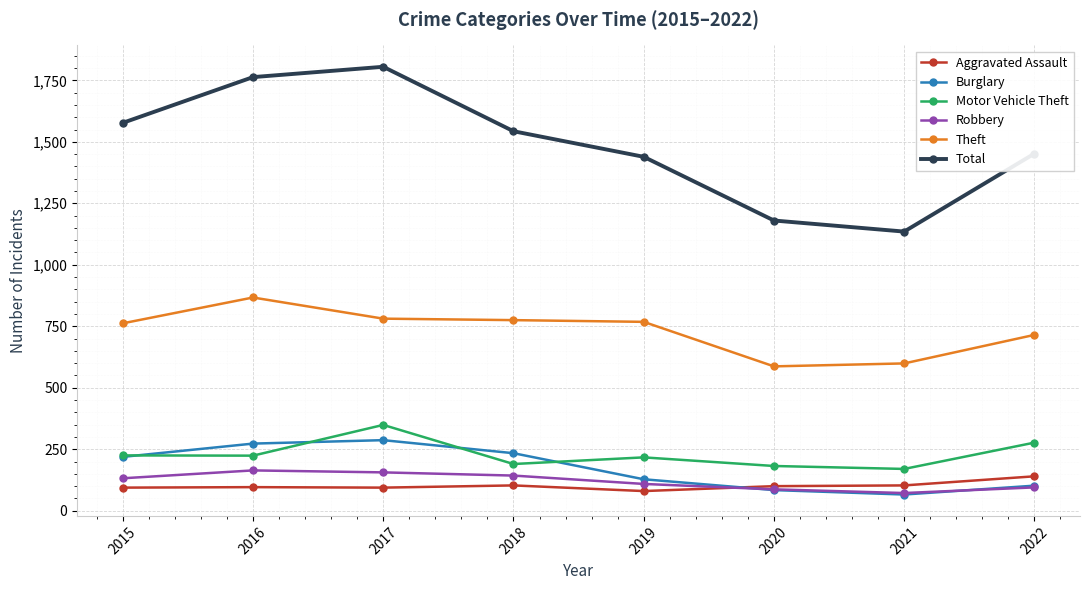

In Robbery, how many points are lower than both neighbors (excluding endpoints)?

1